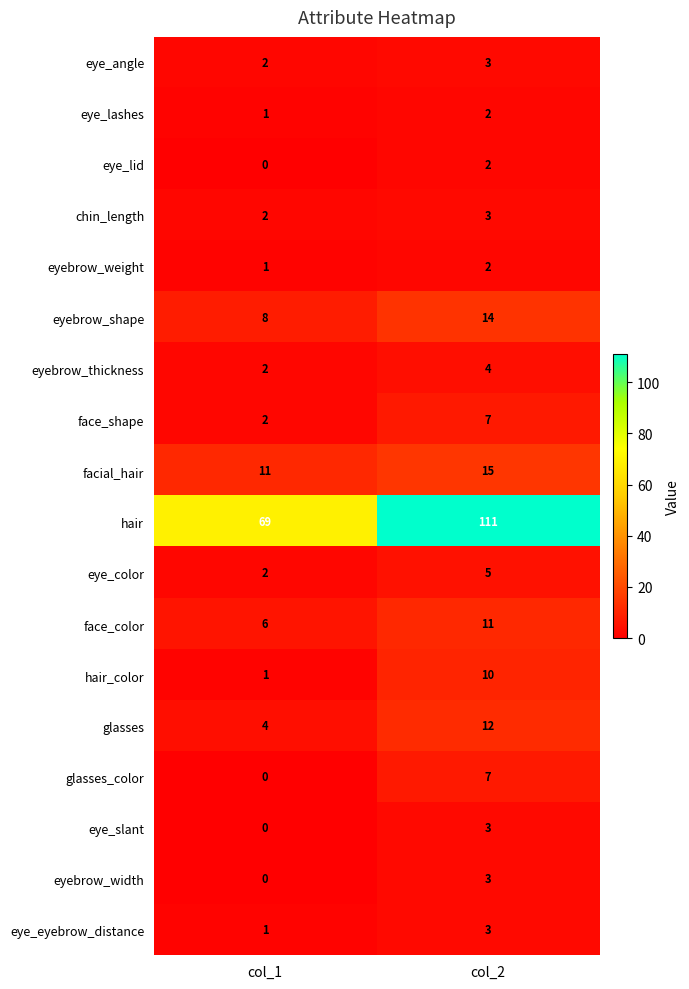

The value of eye_lashes at col_2 is 2. True or false?

True